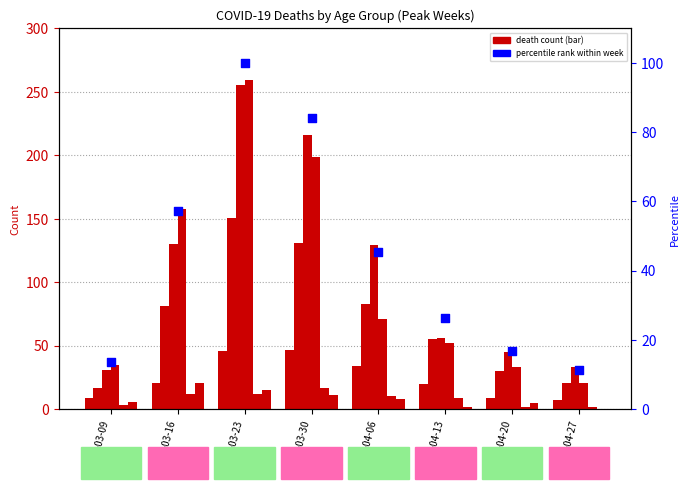

At which category is the sum across all series the highest?

2020-03-23